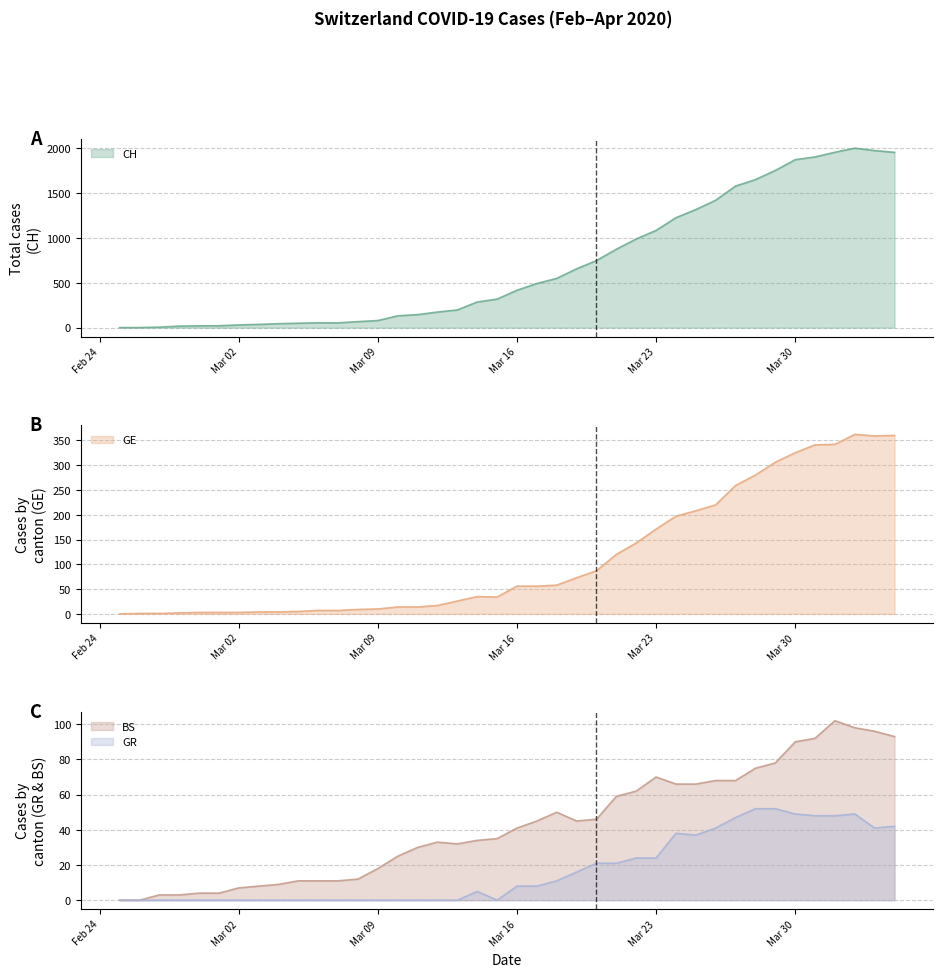

The GE series shows 10 at Mar 09. True or false?

True